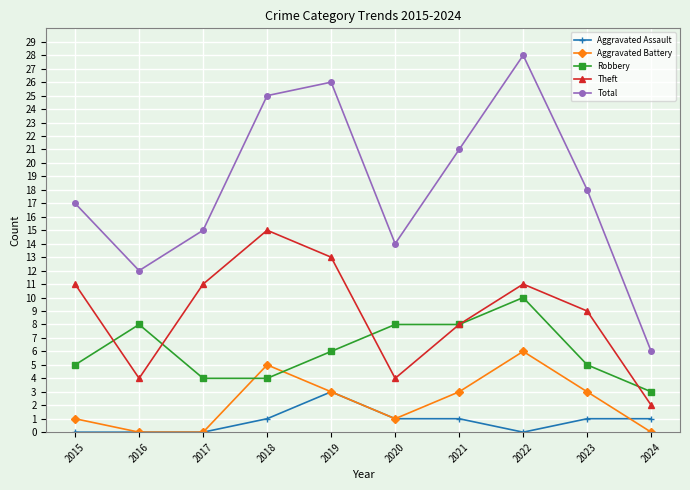

What are all the series names shown in the legend?

Aggravated Assault, Aggravated Battery, Robbery, Theft, Total